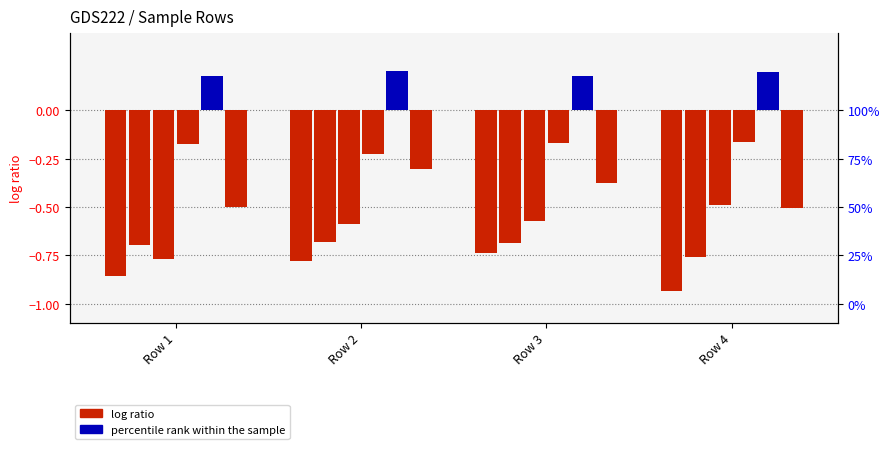

Which category has the highest value in the T3_Je series?

Row 2